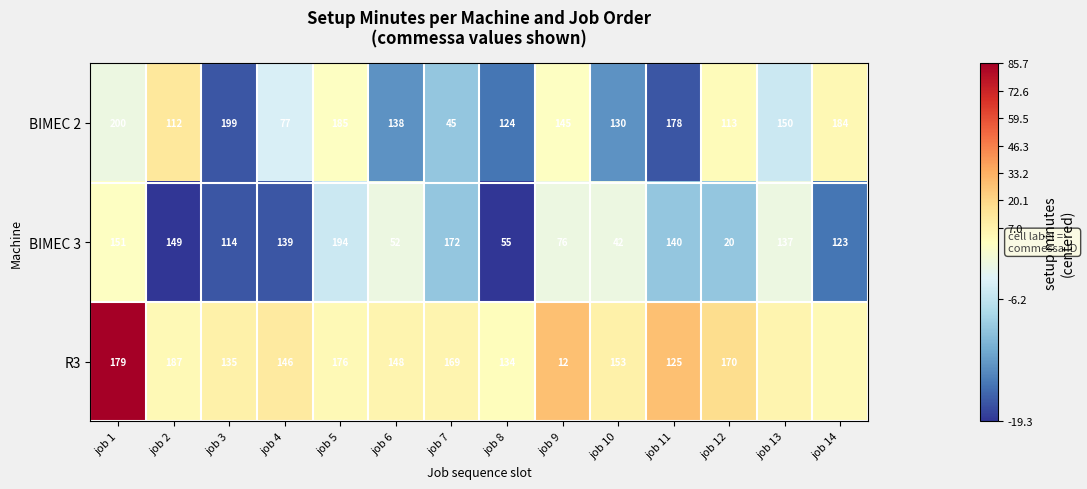

Between job 1 and job 3, which series saw the biggest shift?

R3